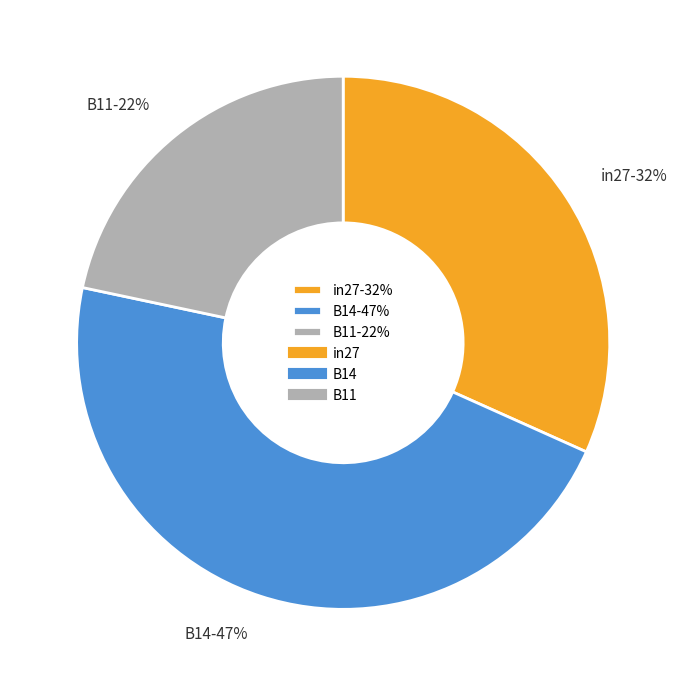

Is it true that in27 is 38% of the pie?

False